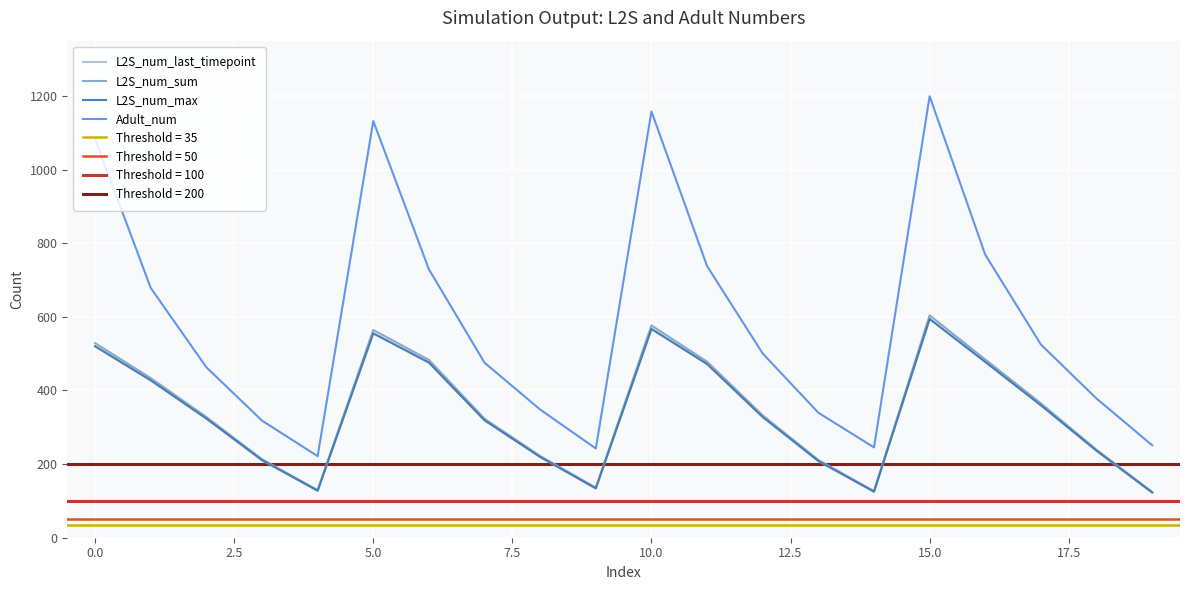

Which series has the widest spread of values?

Adult_num